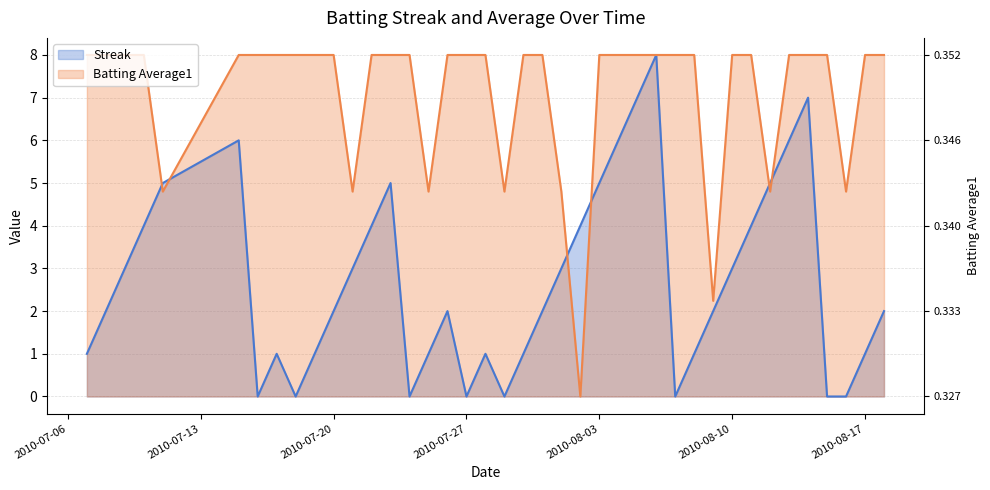

True or false: Batting Average1 and Streak intersect in this chart.

True